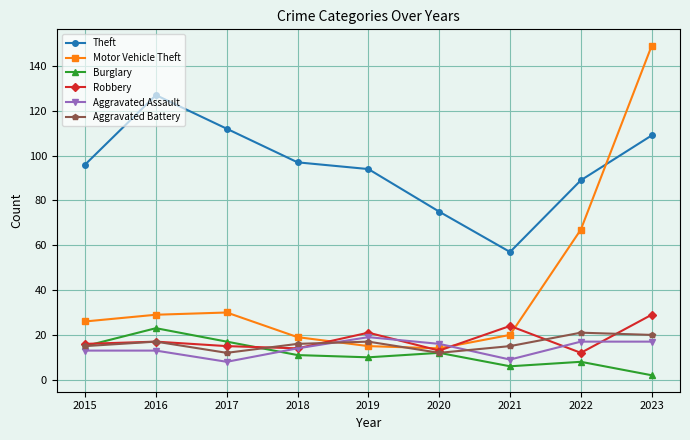

What is the difference between the second highest and minimum values in the Burglary series?

15